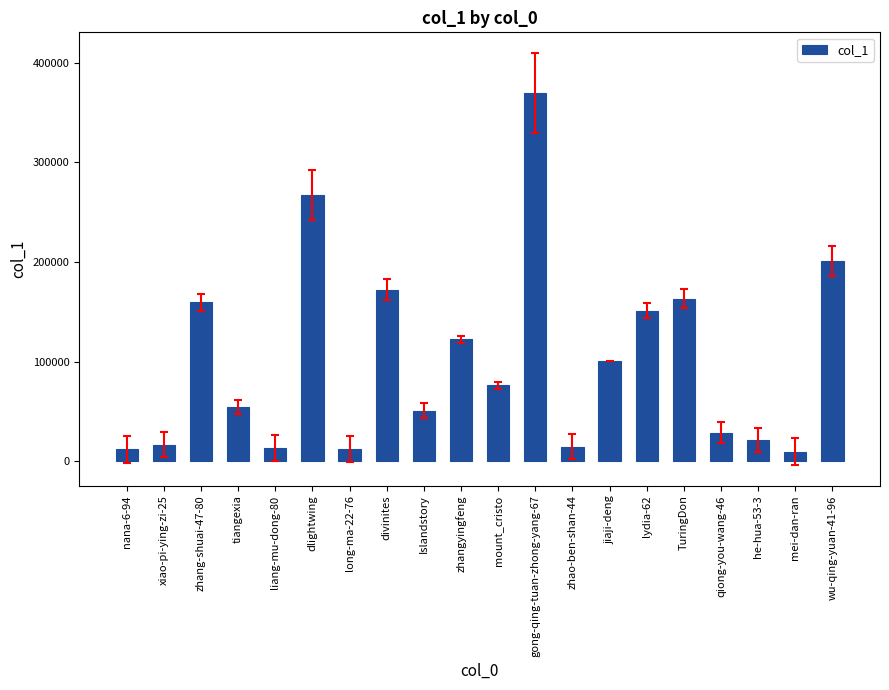

Is it true that the value at mount_cristo is 76330?

True